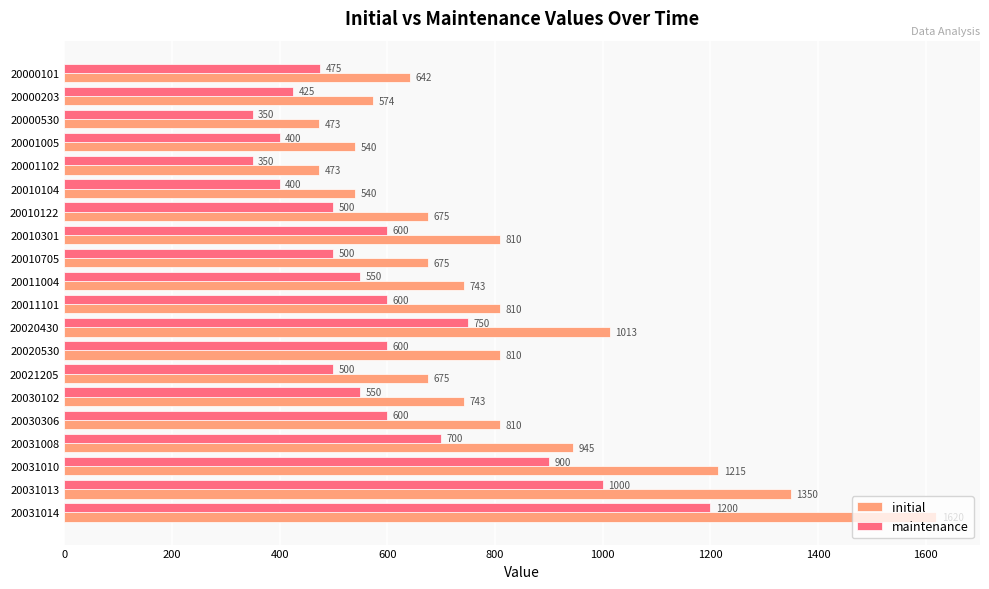

Count the number of data series in this chart.

2